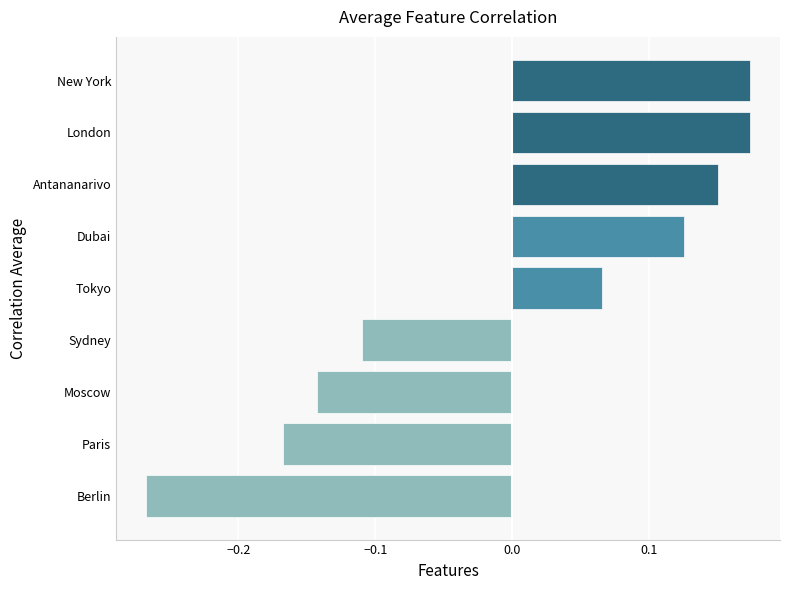

How many data points are less than 0?

4